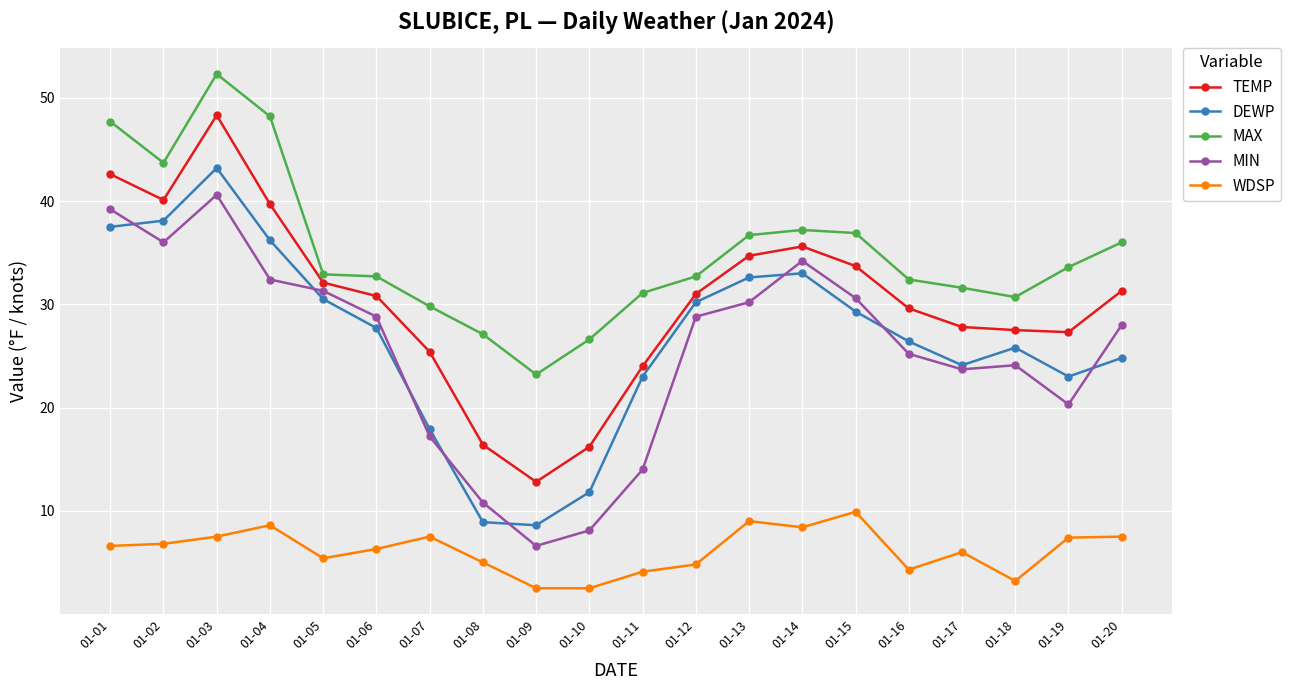

Rank the series by their maximum value, from highest to lowest.

MAX, TEMP, DEWP, MIN, WDSP